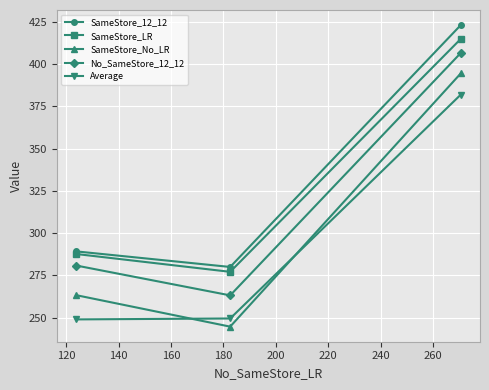

Which series has the widest spread of values?

SameStore_No_LR